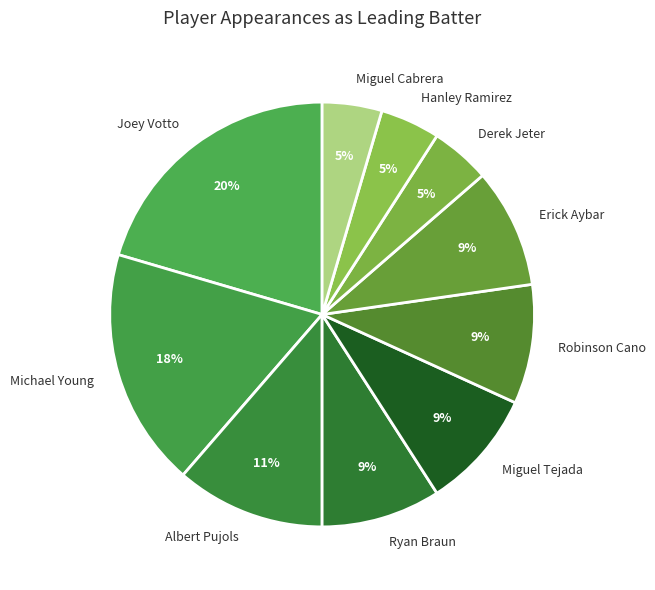

The Erick Aybar slice represents 1% of the pie. True or false?

False